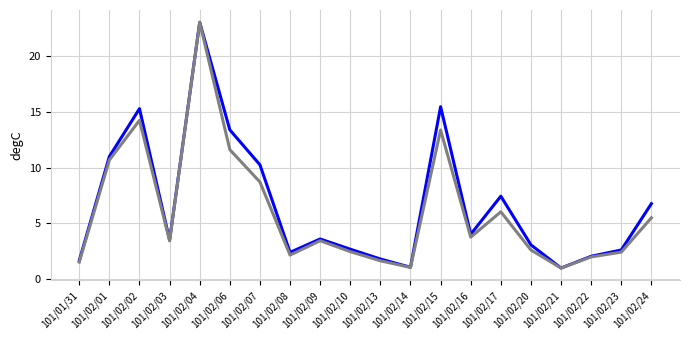

What is the difference between the highest and lowest values at 101/02/03?

0.1